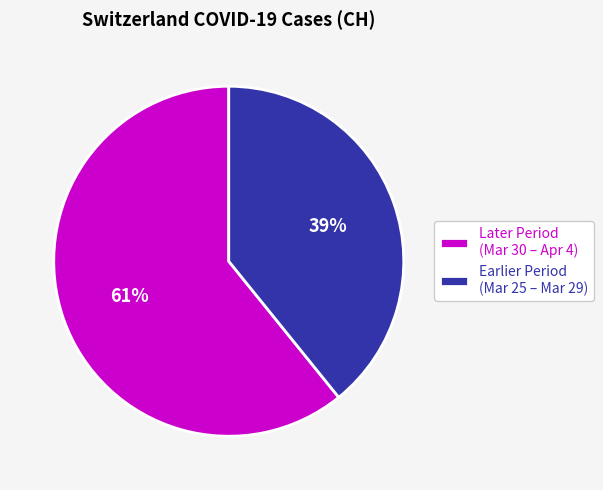

To the nearest percent, what is the average slice percentage?

50%